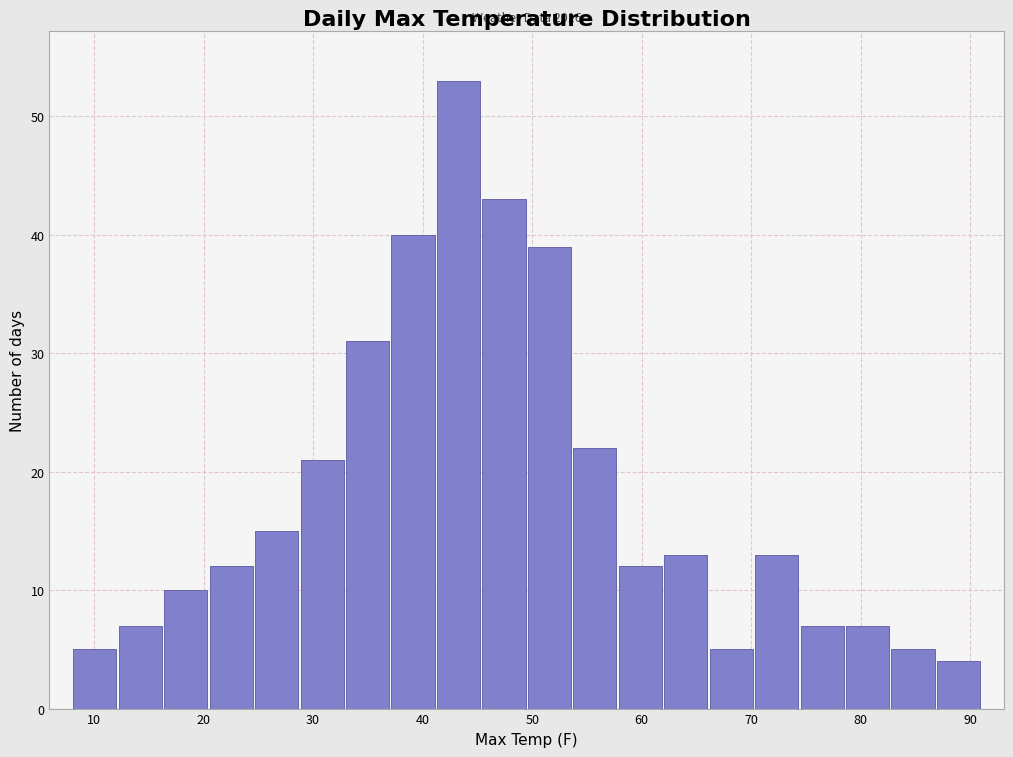

Which range on the x-axis has the tallest bar?

41 to 45